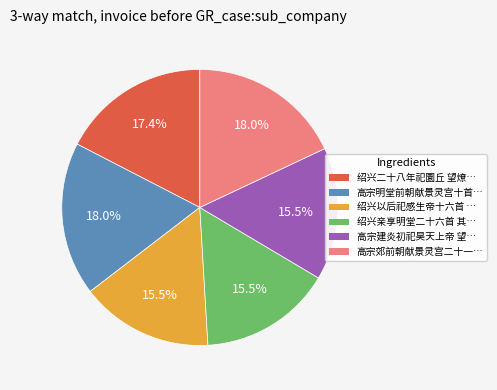

Does any single category account for the majority?

No